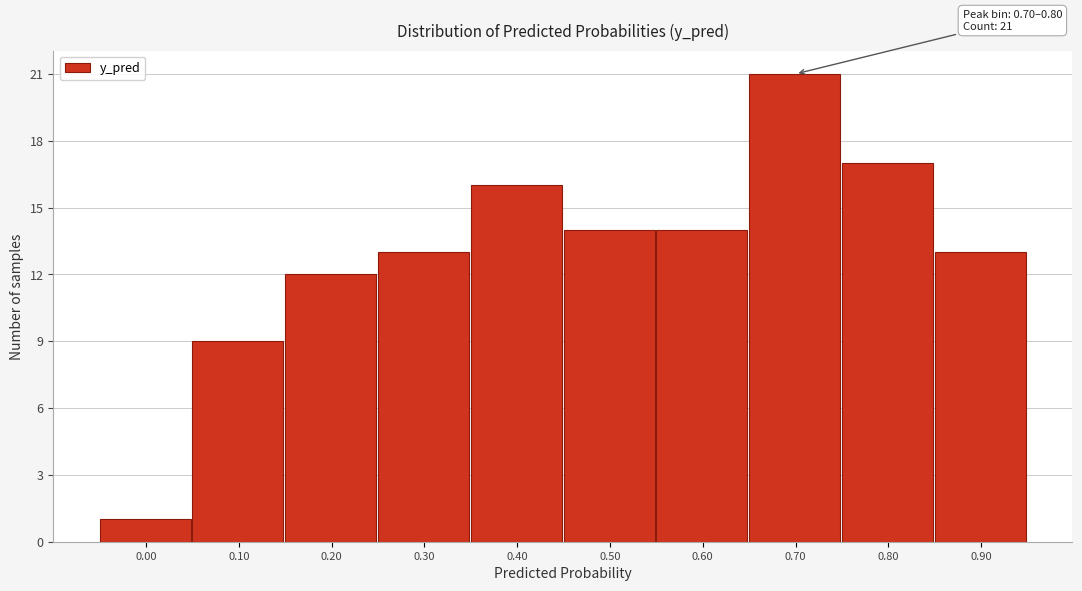

Reading left to right, list all the values displayed in this chart.

0.00=1	0.10=9	0.20=12	0.30=13	0.40=16	0.50=14	0.60=14	0.70=21	0.80=17	0.90=13